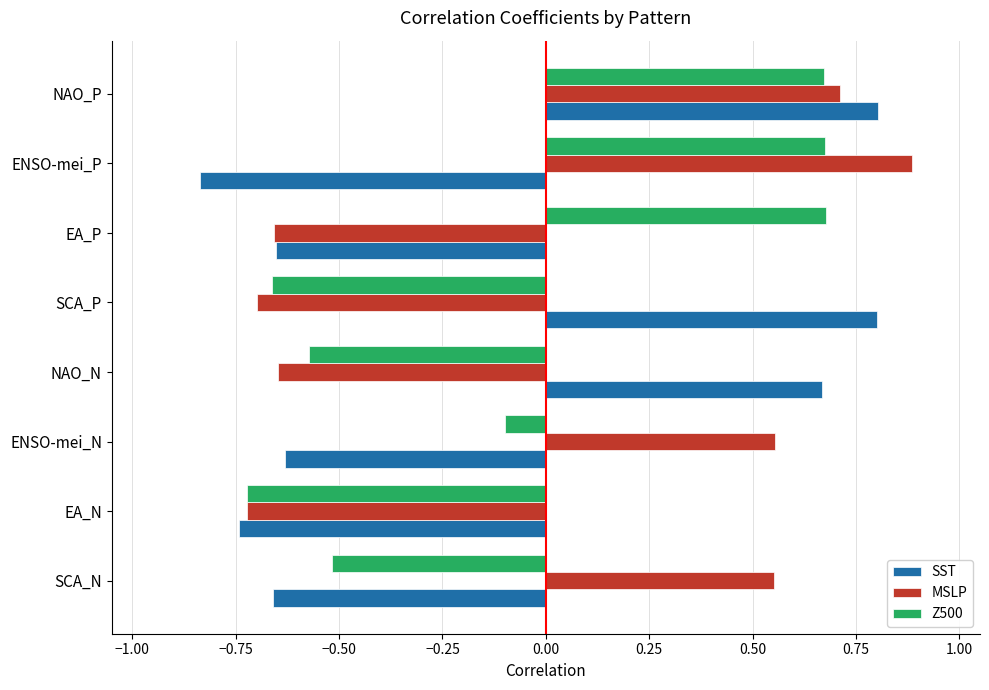

Which series changed the most between ENSO-mei_N and NAO_P?

SST